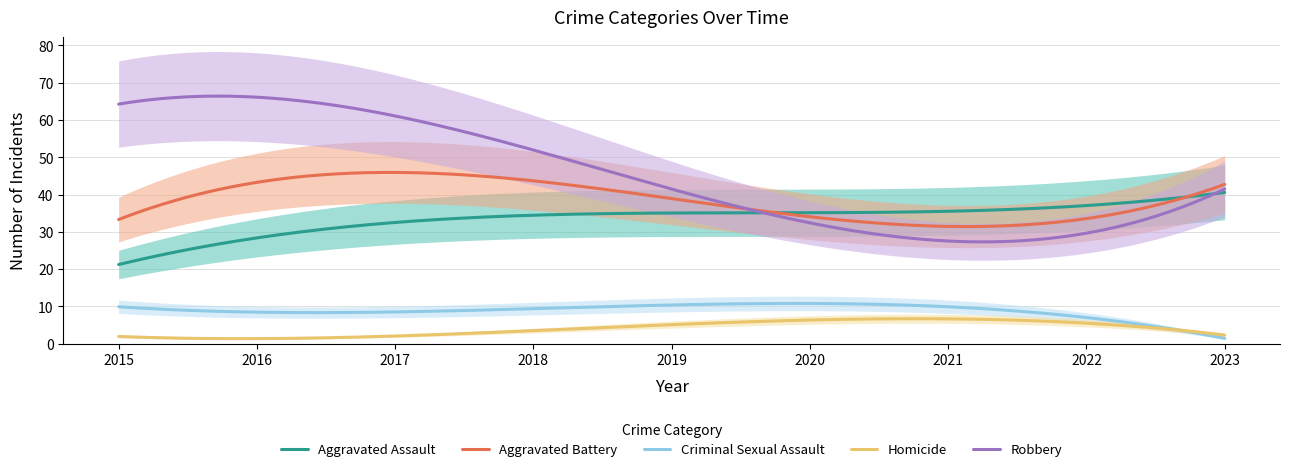

True or false: Aggravated Battery and Homicide cross at least once.

False